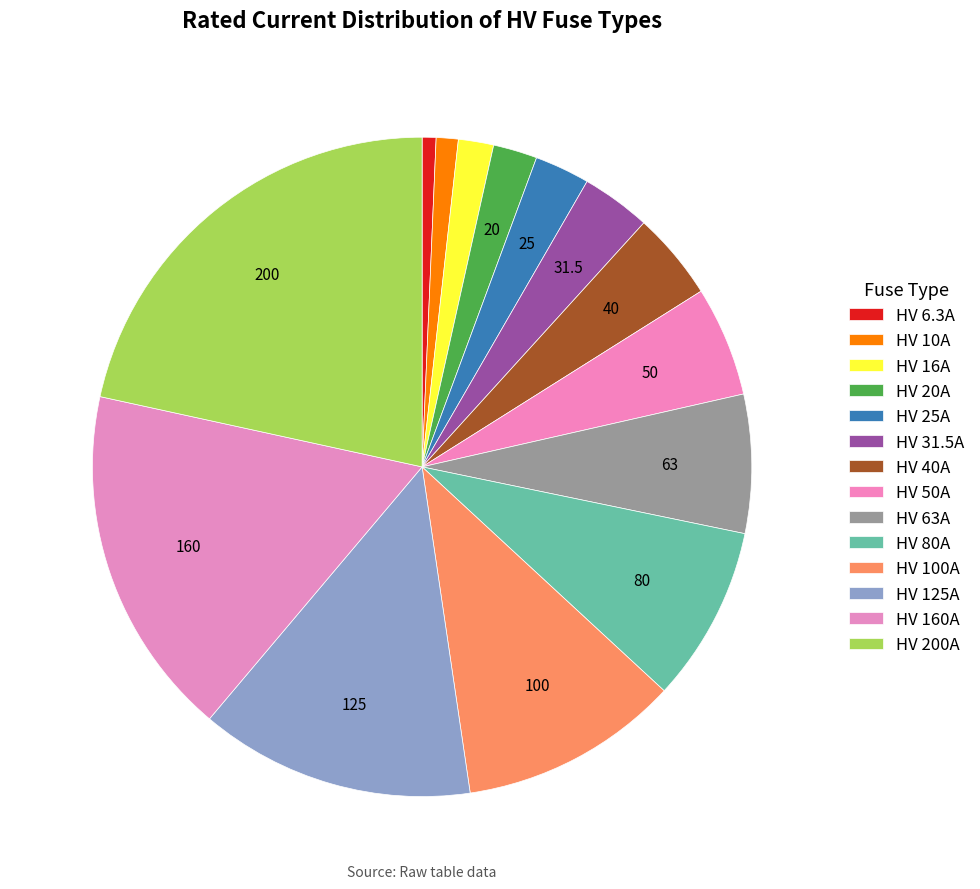

How many slices are in this pie chart?

14